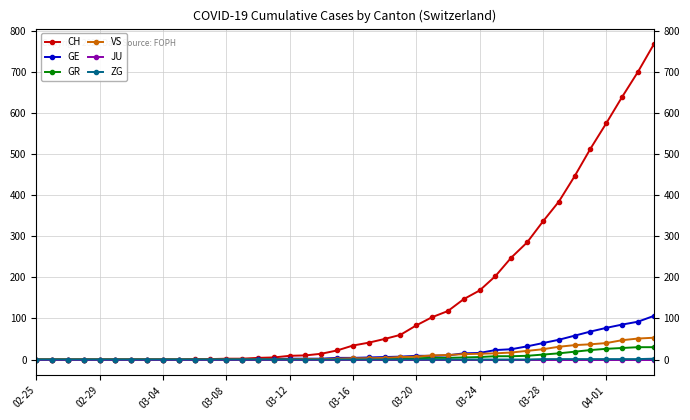

Which series has the largest range (max minus min)?

CH